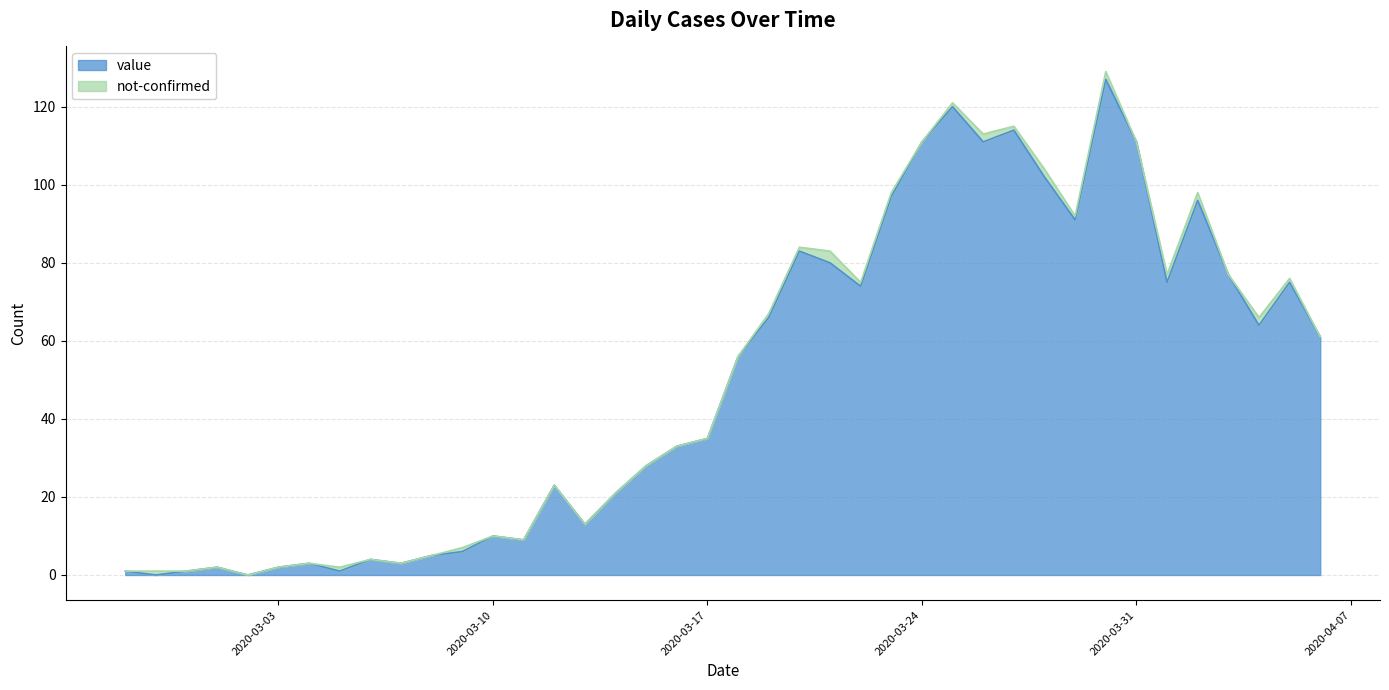

Does the chart display data point markers on the line(s)?

No